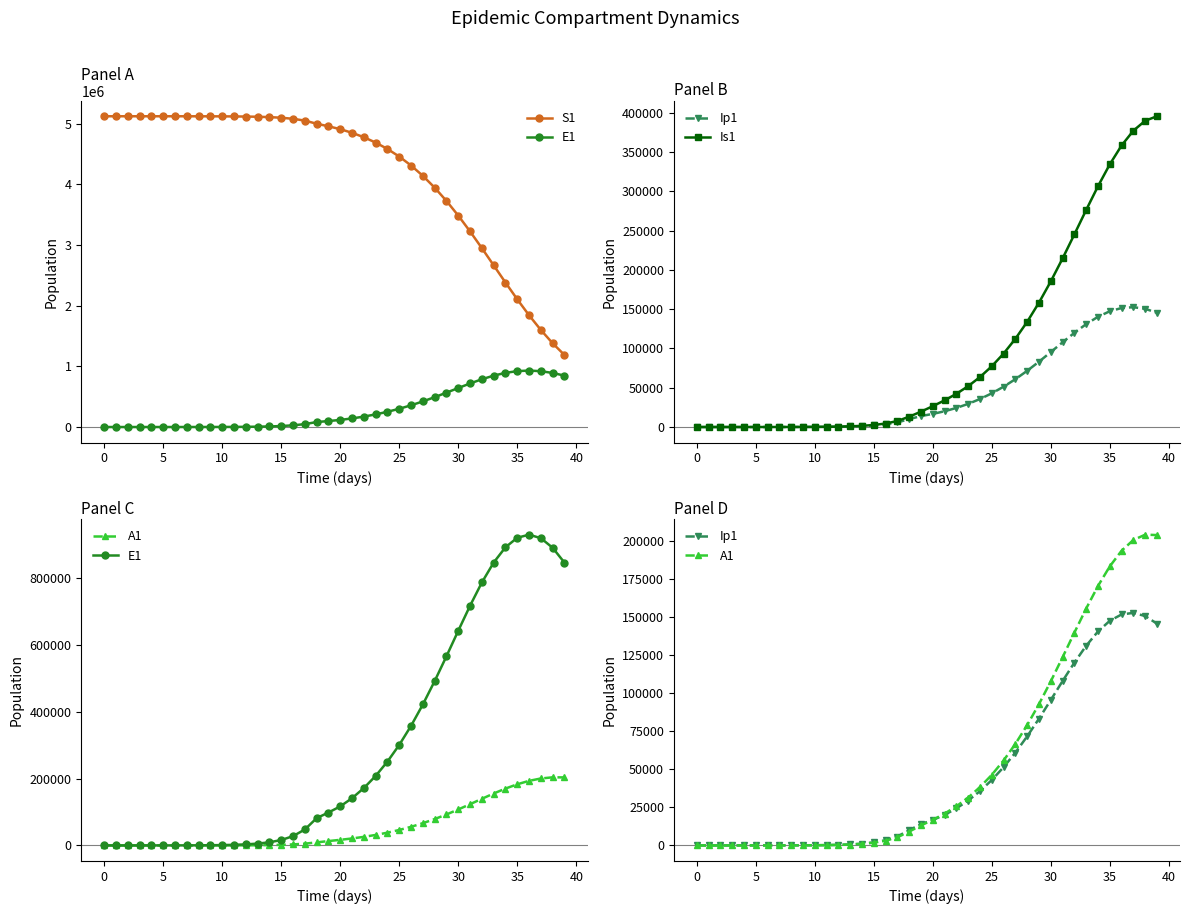

True or false: E1 has more than 0 points higher than both neighbors.

True